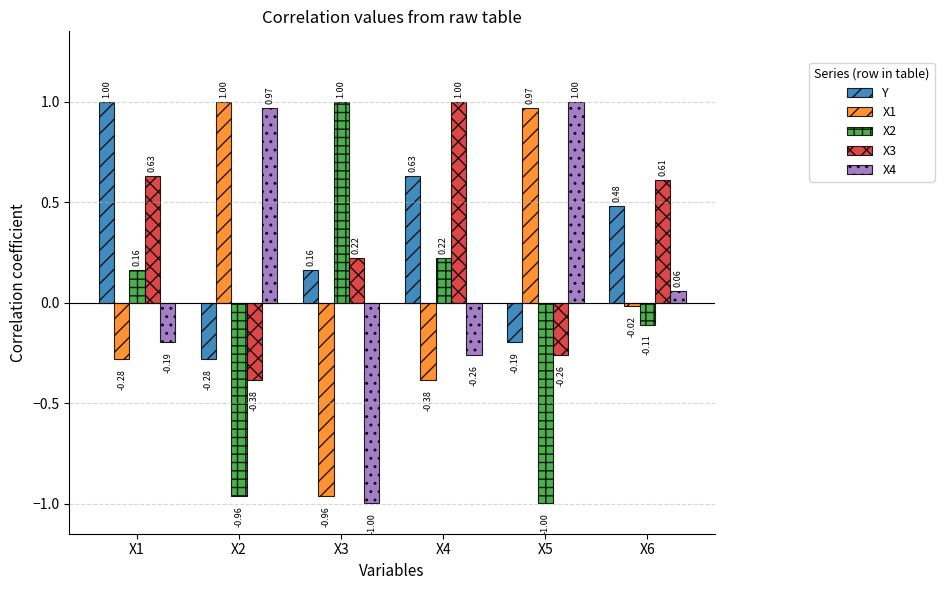

What is the value of the Y bar at the 1st from the left?

1.0